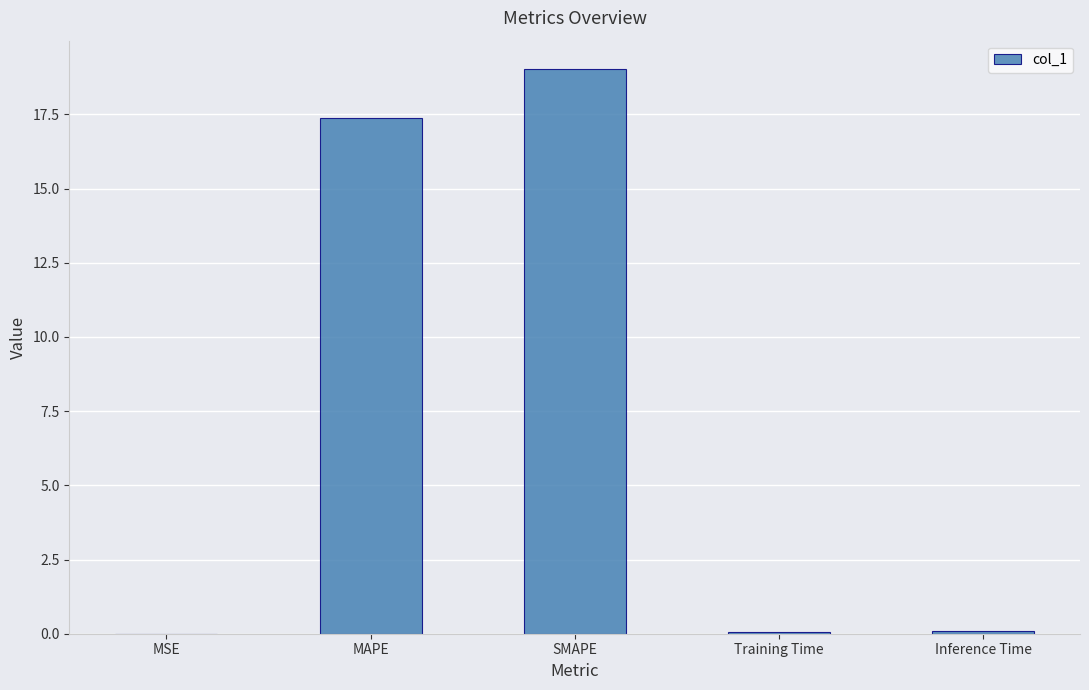

The value at MSE is 0.0. True or false?

True